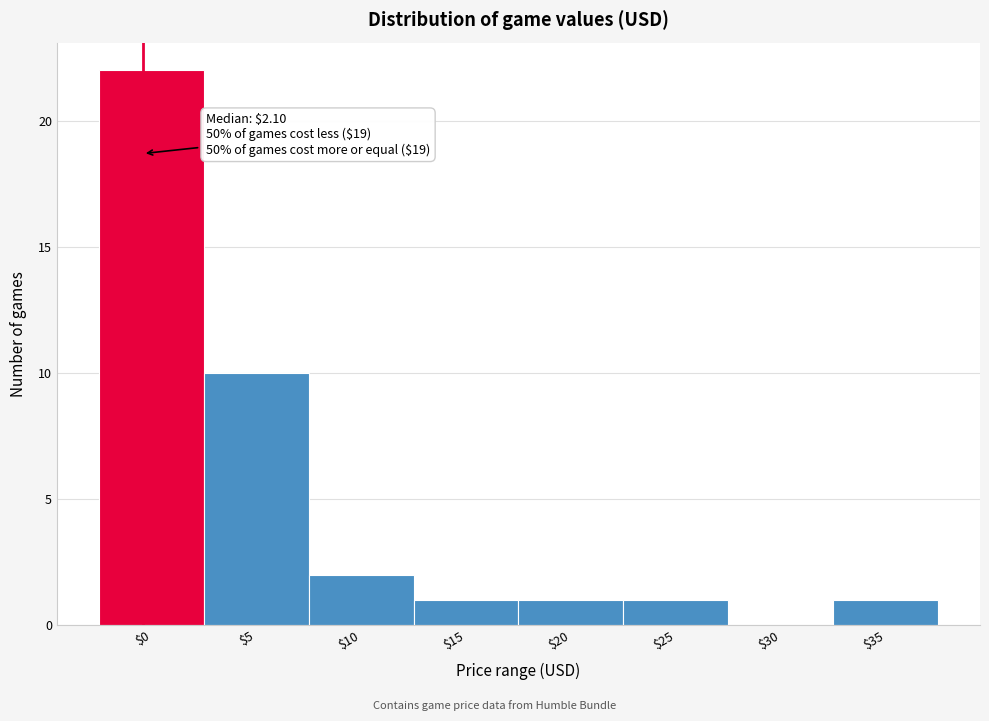

What is the sum of all values?

38